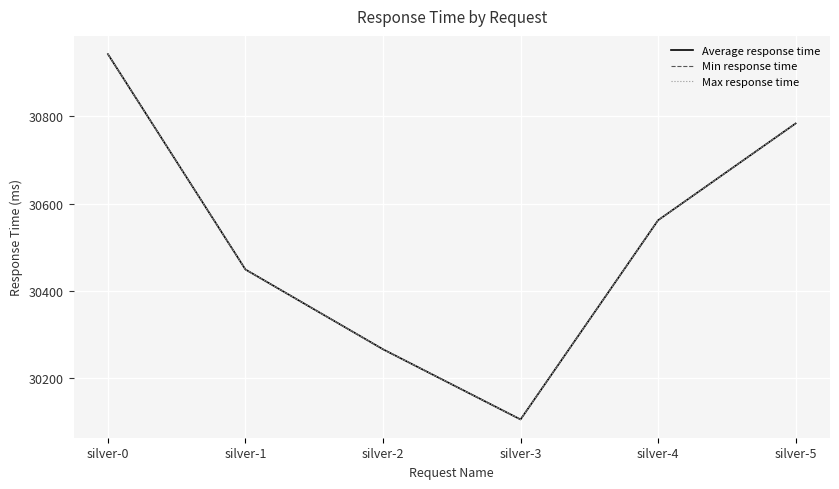

Does the chart display data point markers on the line(s)?

No